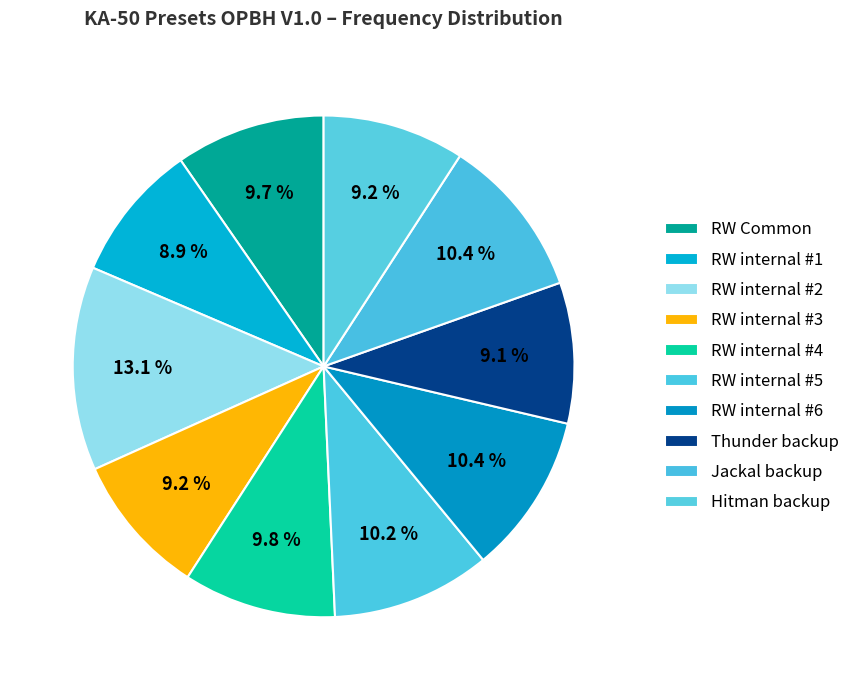

What is the ratio of the value at Thunder backup to the value at RW Common?

0.9